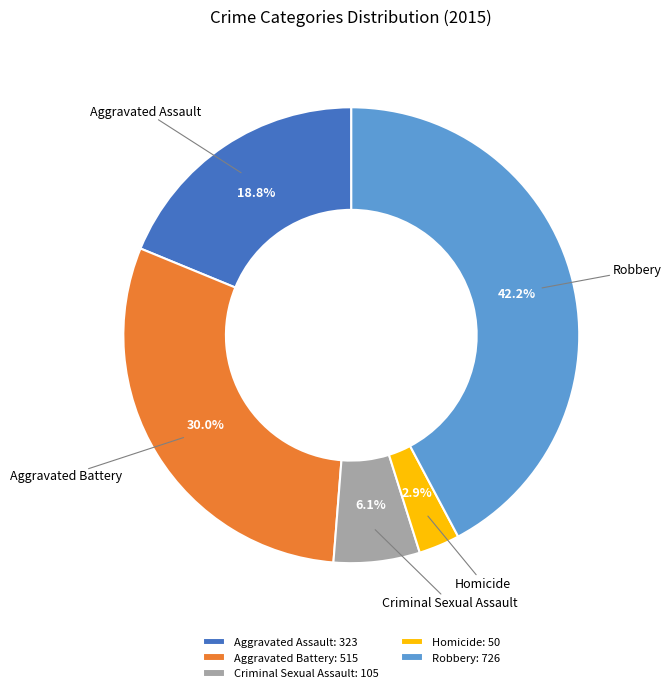

Approximately how many times larger is the value at Criminal Sexual Assault compared to Robbery?

0.1